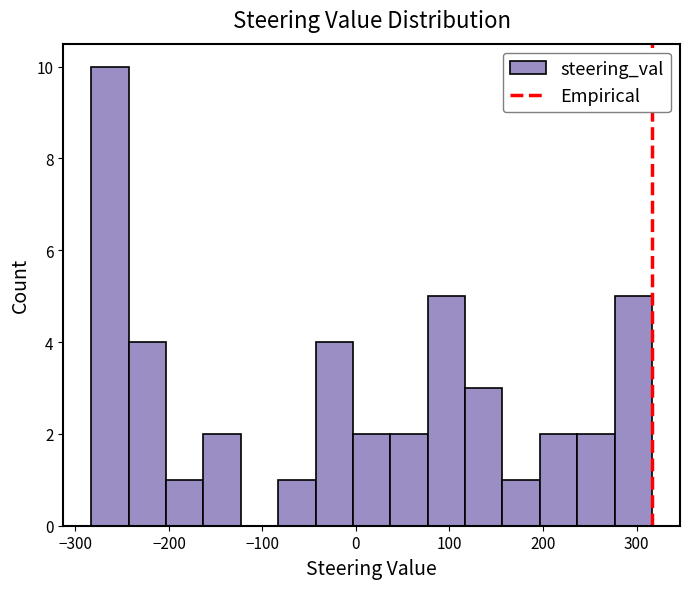

Around what value on the x-axis is the tallest bar? Give the approximate position of its centre, as read against the axis.

-260